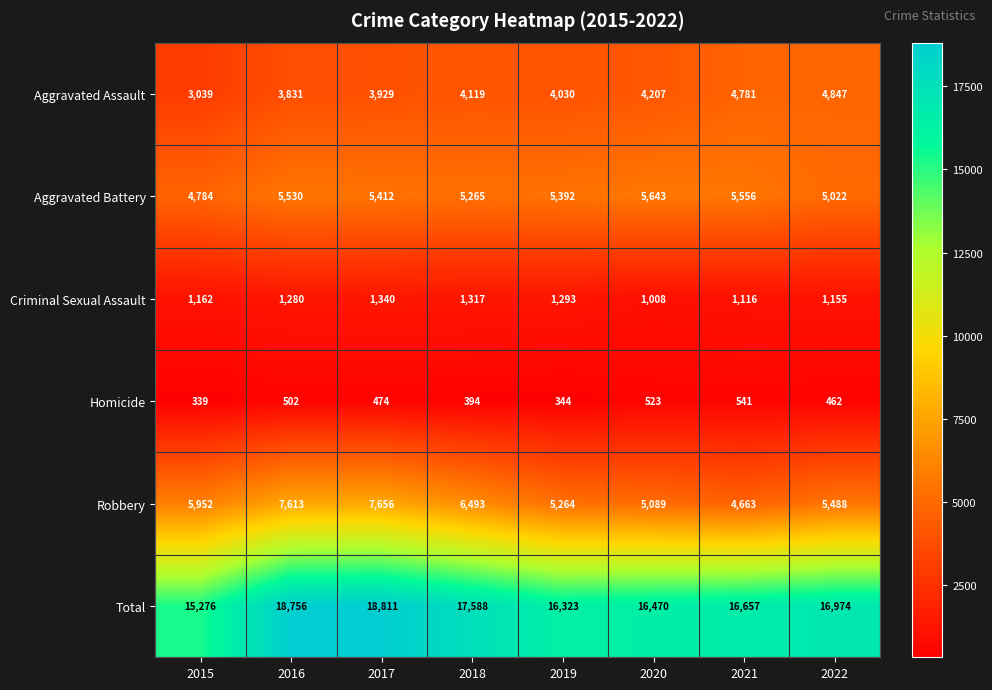

Where is Total nearest to the value 17043?

2022